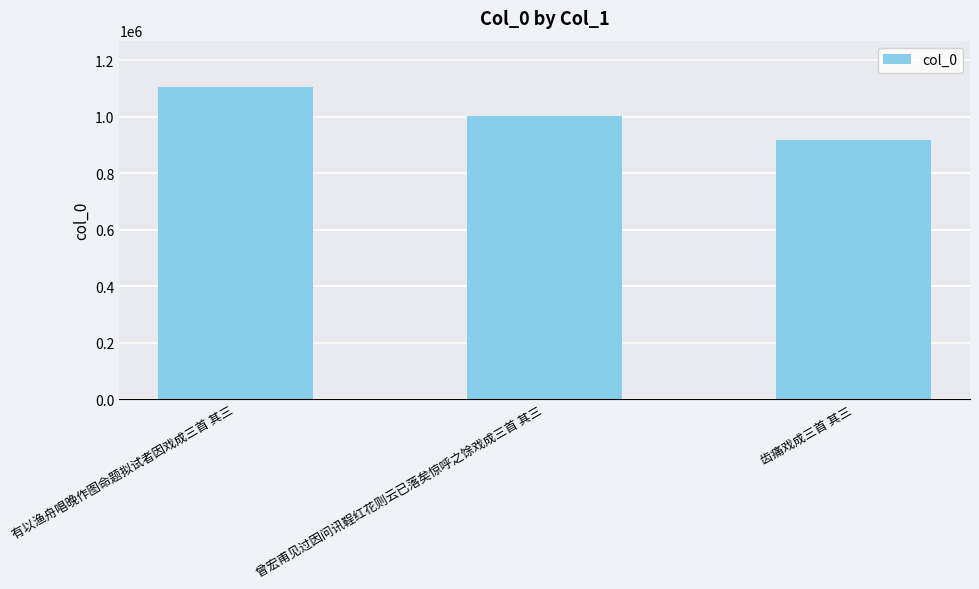

What is the sum of all values?

3022212